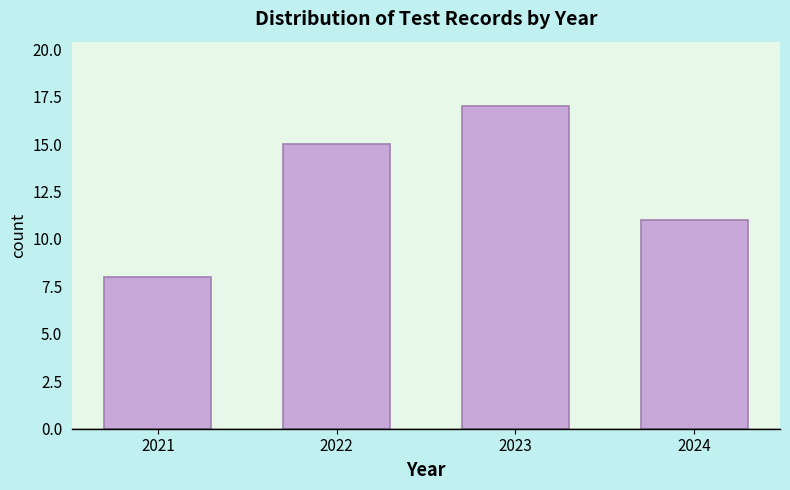

Reading left to right, what are all the values shown in this chart?

2021=8	2022=15	2023=17	2024=11